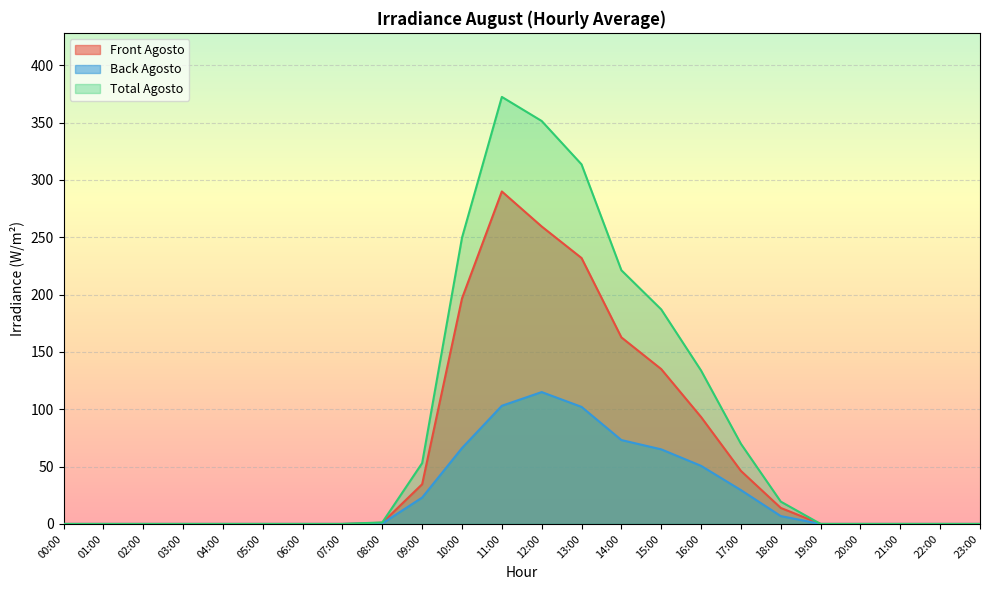

Which series has the largest range (max minus min)?

Total Agosto